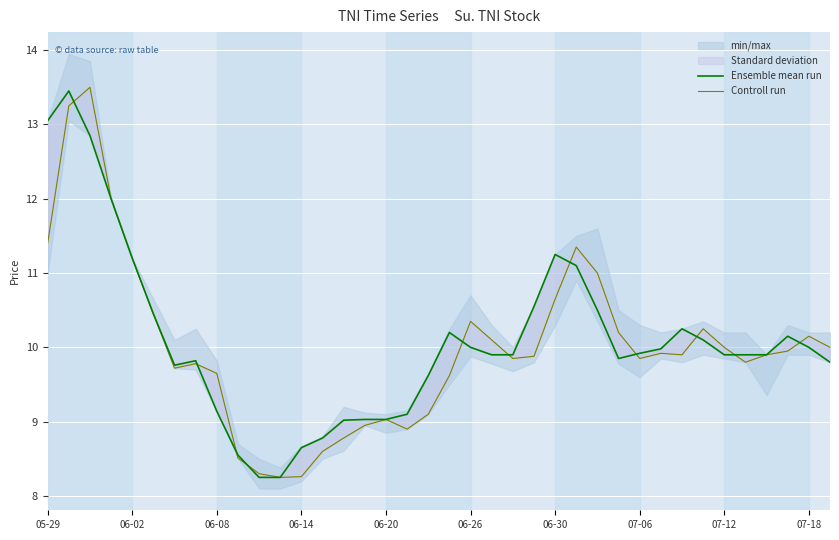

What position from the right is 06-14?

35